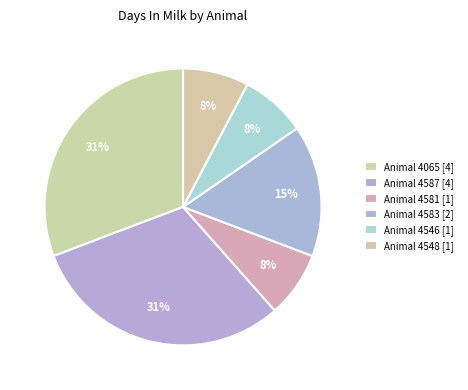

What is the largest slice in the pie chart?

Animal 4065